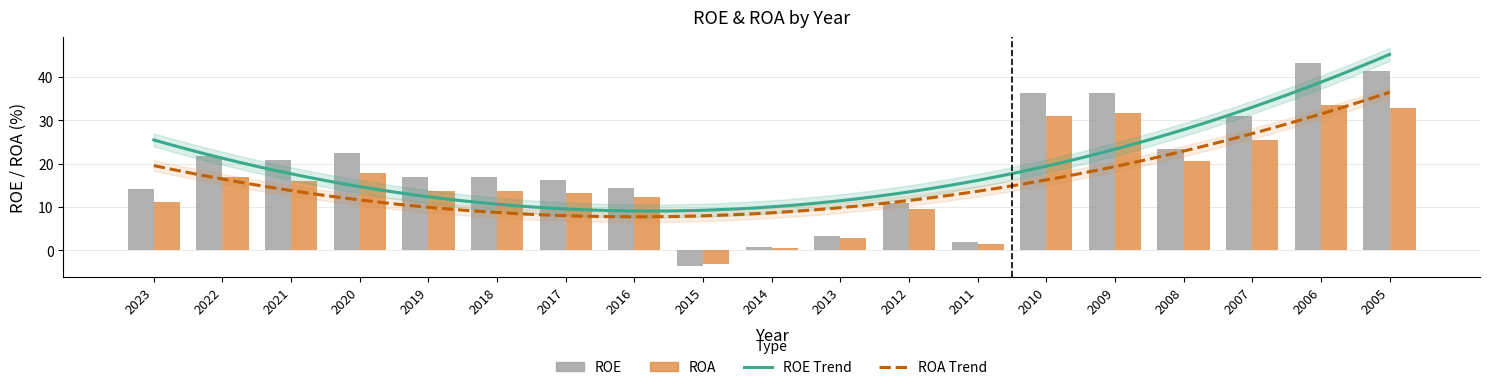

What is the difference between the ROE values at 2021 and 2011?

19.0